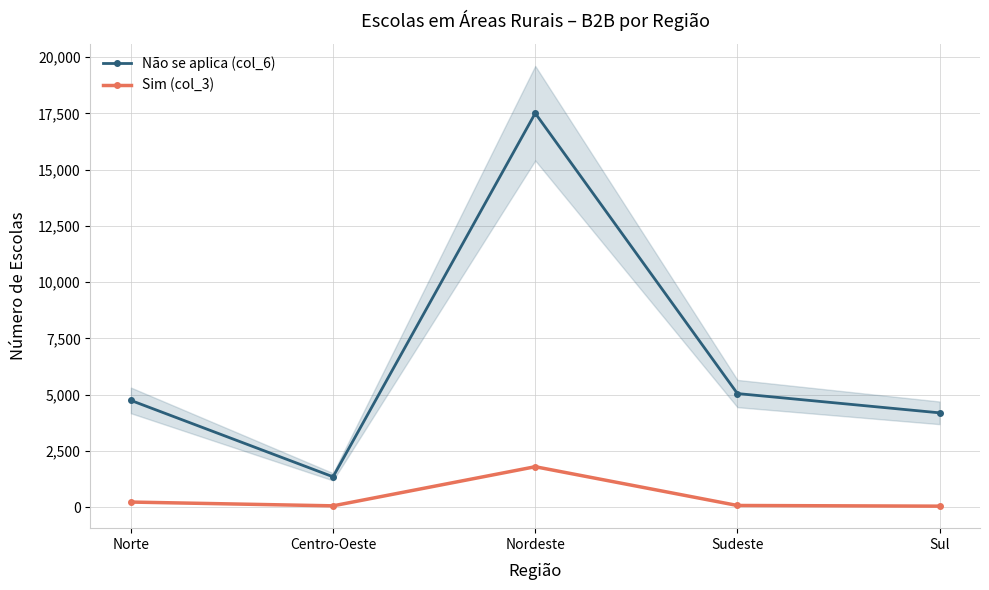

Reading left to right, list all the values displayed in this chart.

Não se aplica (col_6): Norte=4746	Centro-Oeste=1352	Nordeste=17506	Sudeste=5051	Sul=4194
Sim (col_3): Norte=230	Centro-Oeste=62	Nordeste=1800	Sudeste=78	Sul=48